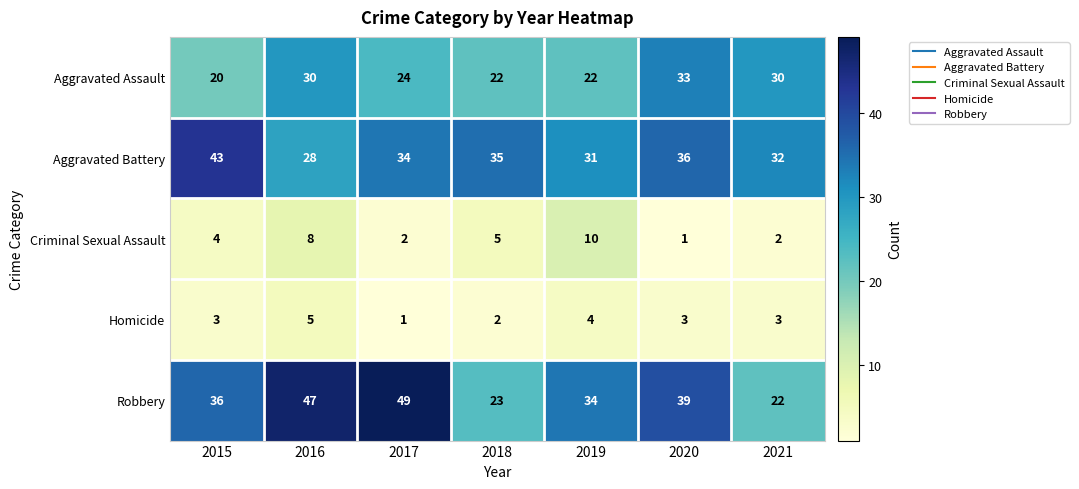

What is the maximum value shown in the chart?

49